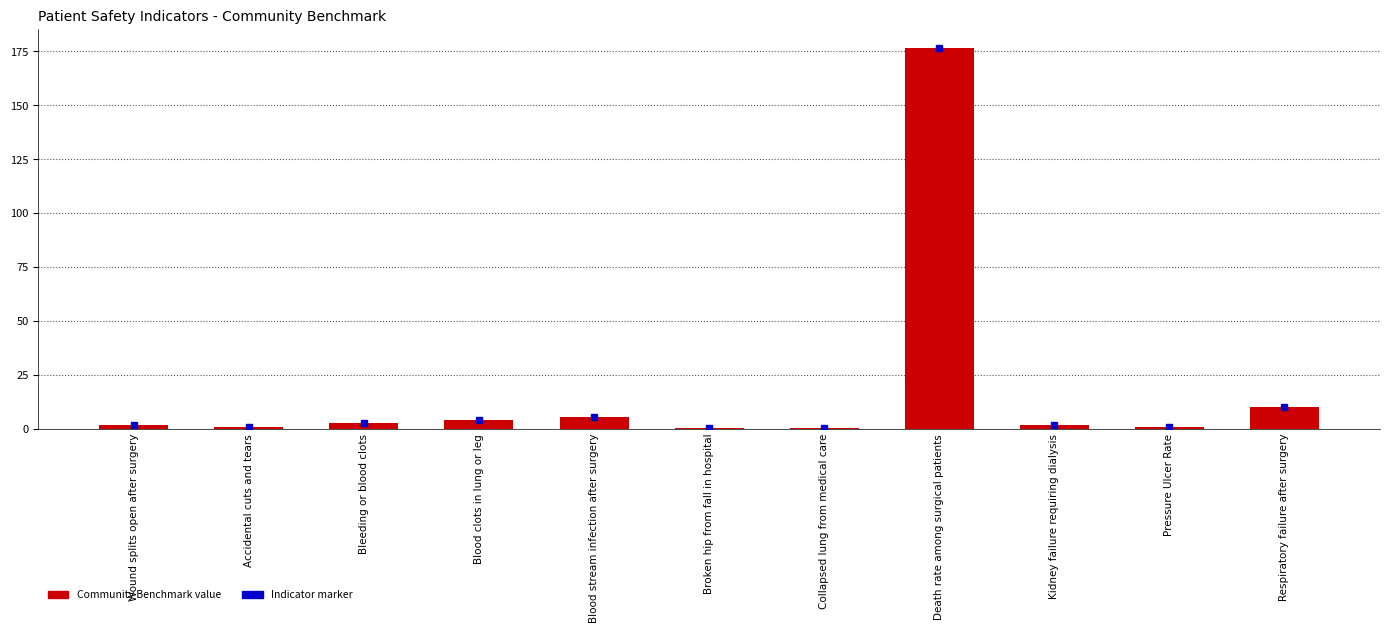

Does the chart contain stacked bars?

No